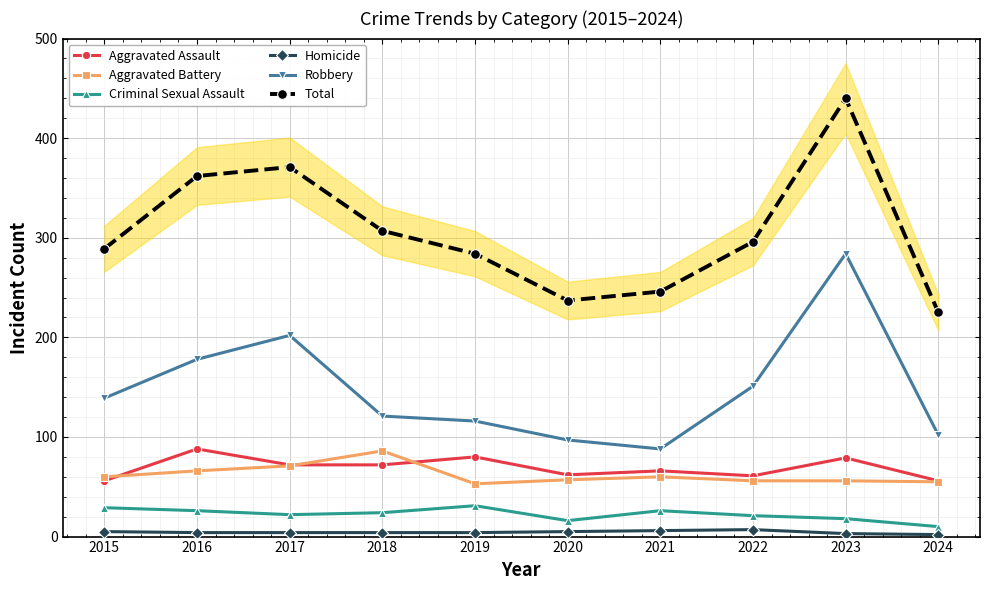

Which category has the highest value in the Homicide series?

2022